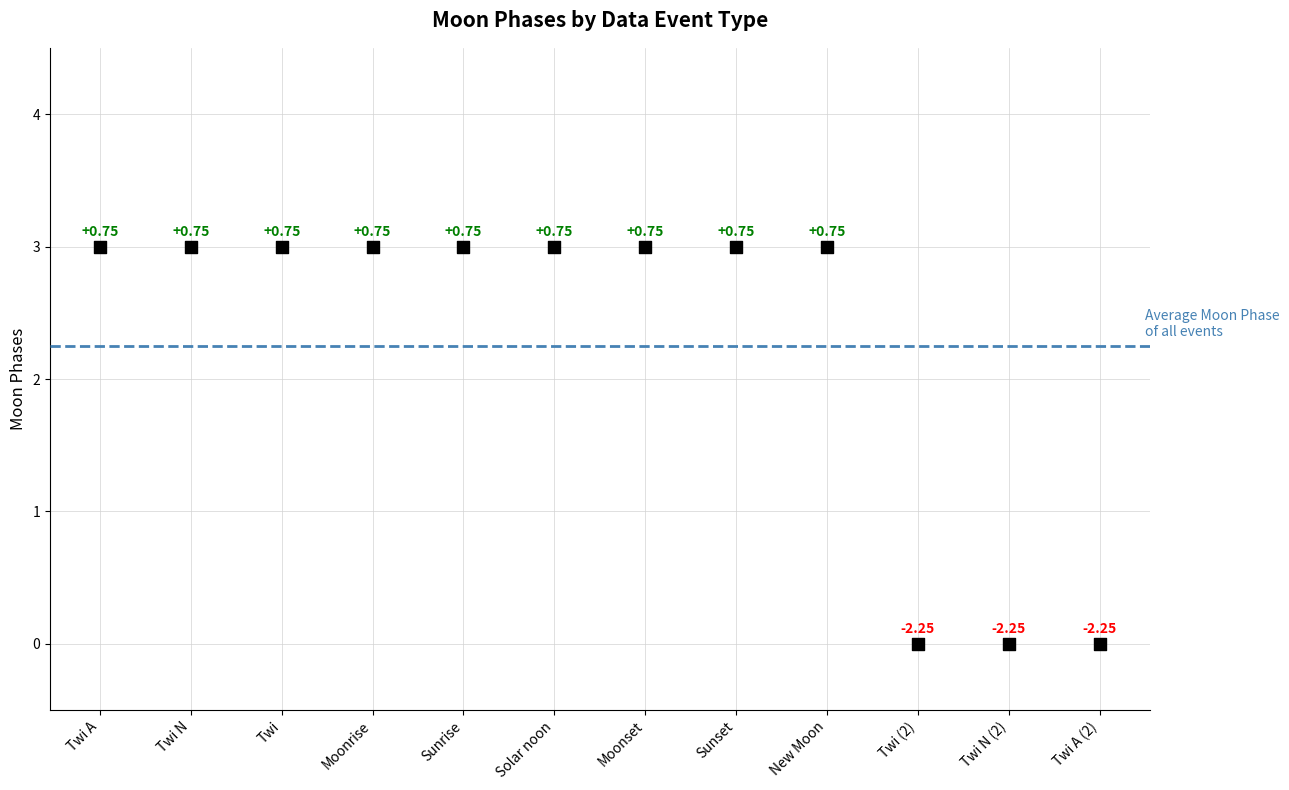

What is the range of Y values (max minus min)?

3